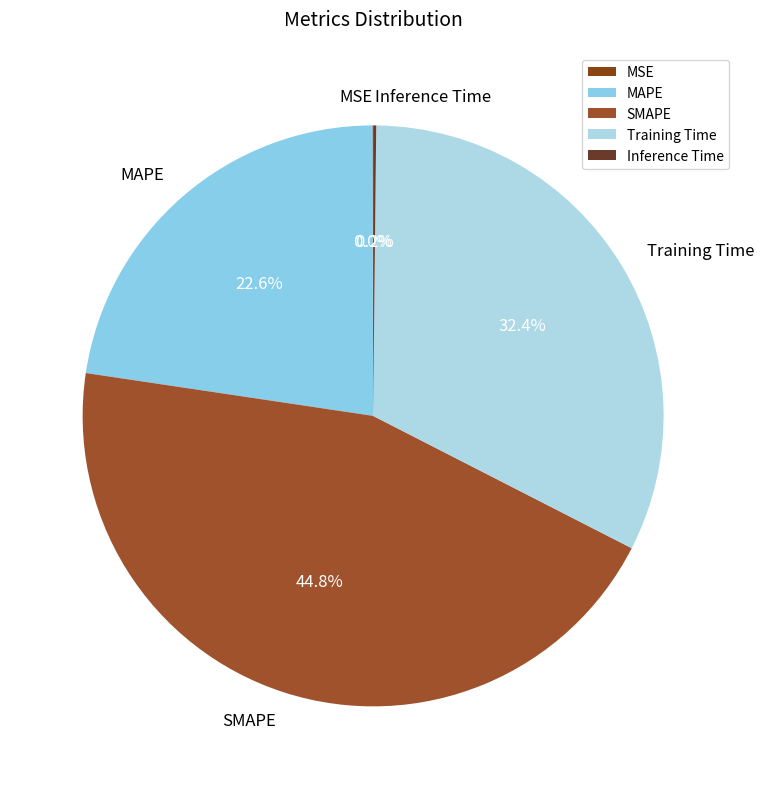

What percentage is NOT represented by Training Time?

67.6%